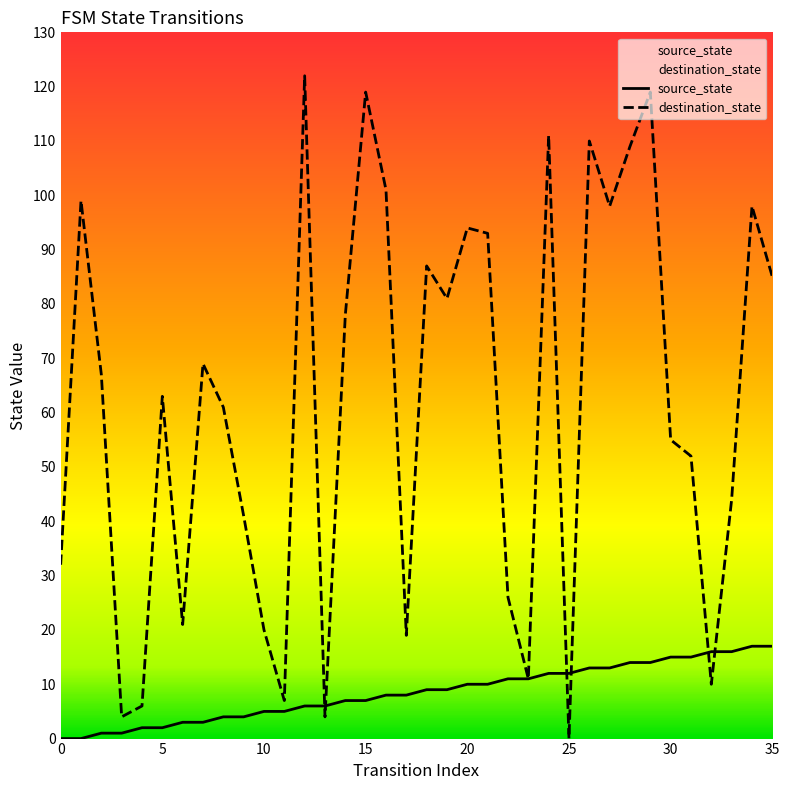

List the series in order of their peak value, highest first.

destination_state, source_state